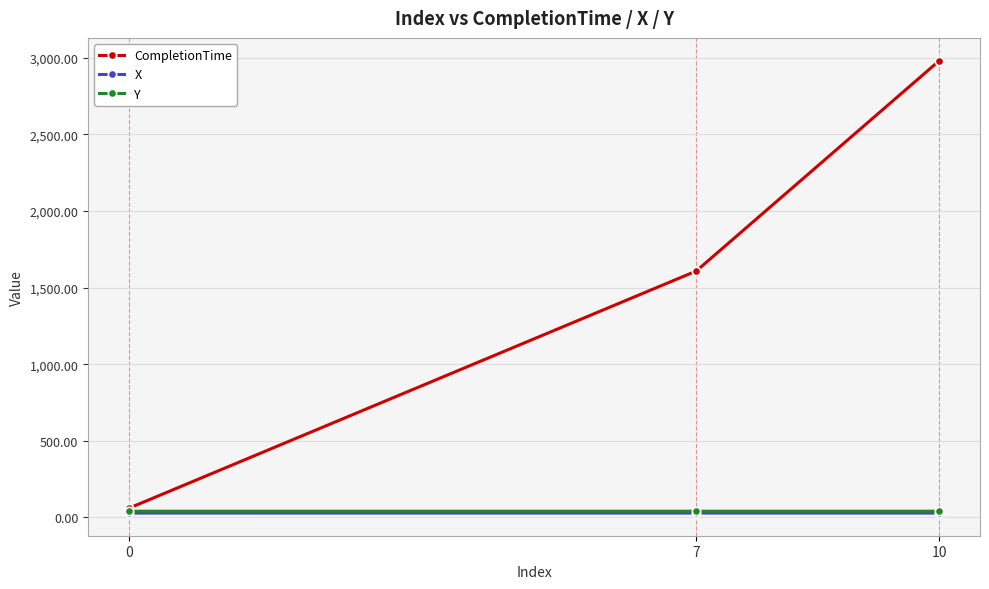

Which series has the largest total across all categories?

CompletionTime